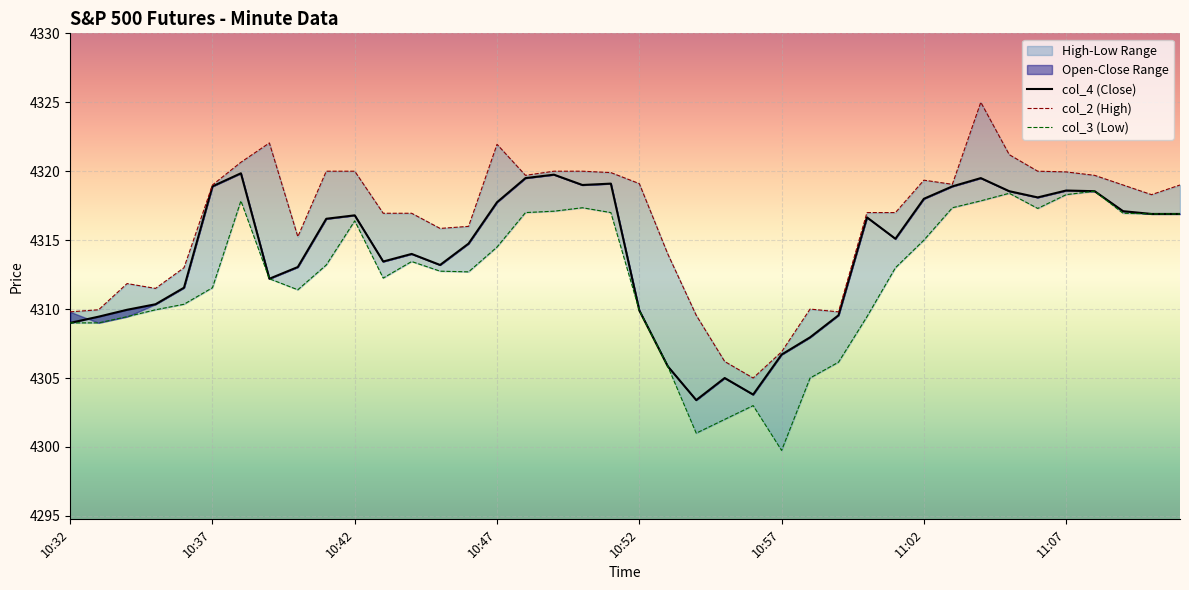

What is the maximum value shown in the chart?

4325.0